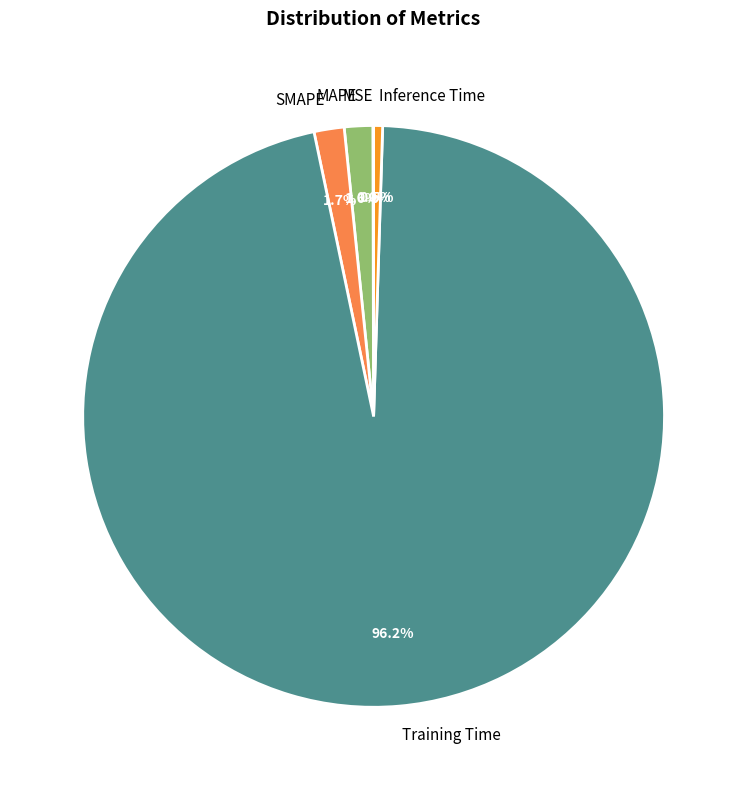

Does Training Time account for over 50% of the chart?

Yes